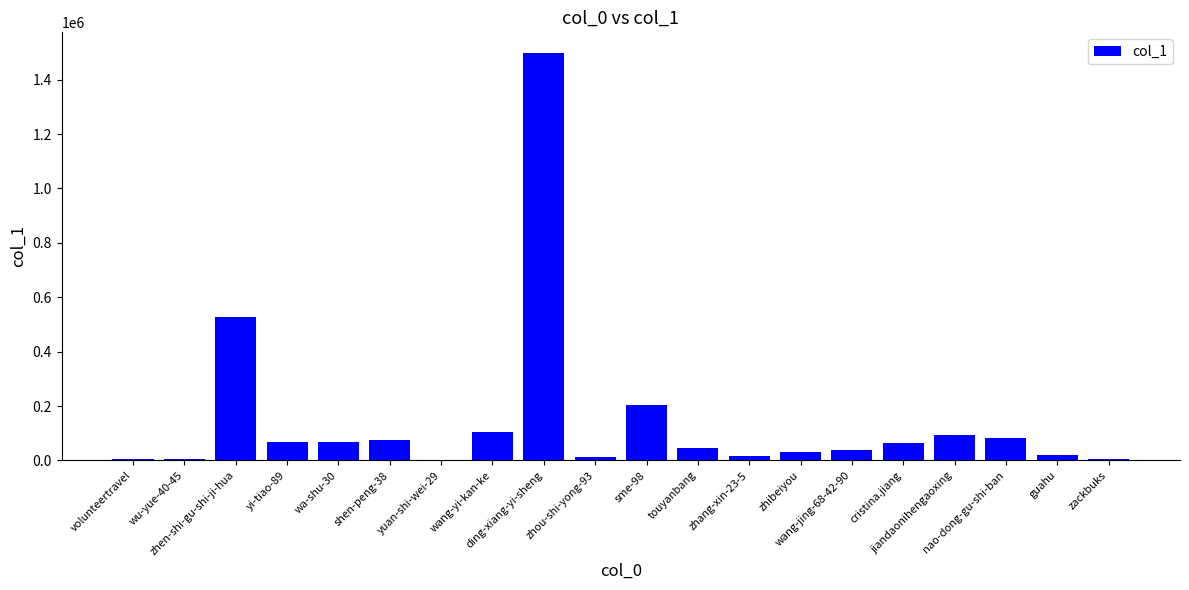

What is the difference between the values at jiandaonihengaoxing and wu-yue-40-45?

87874